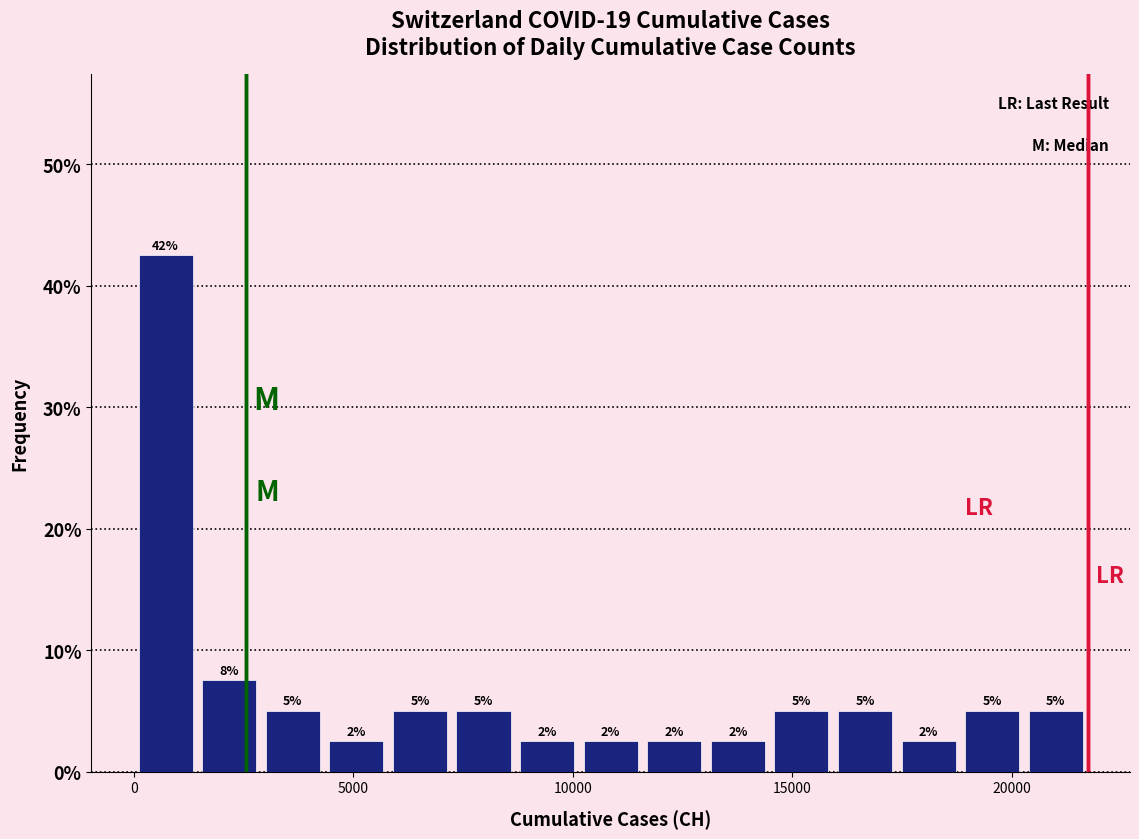

Read against the x-axis, roughly where is the centre of the tallest bar?

500